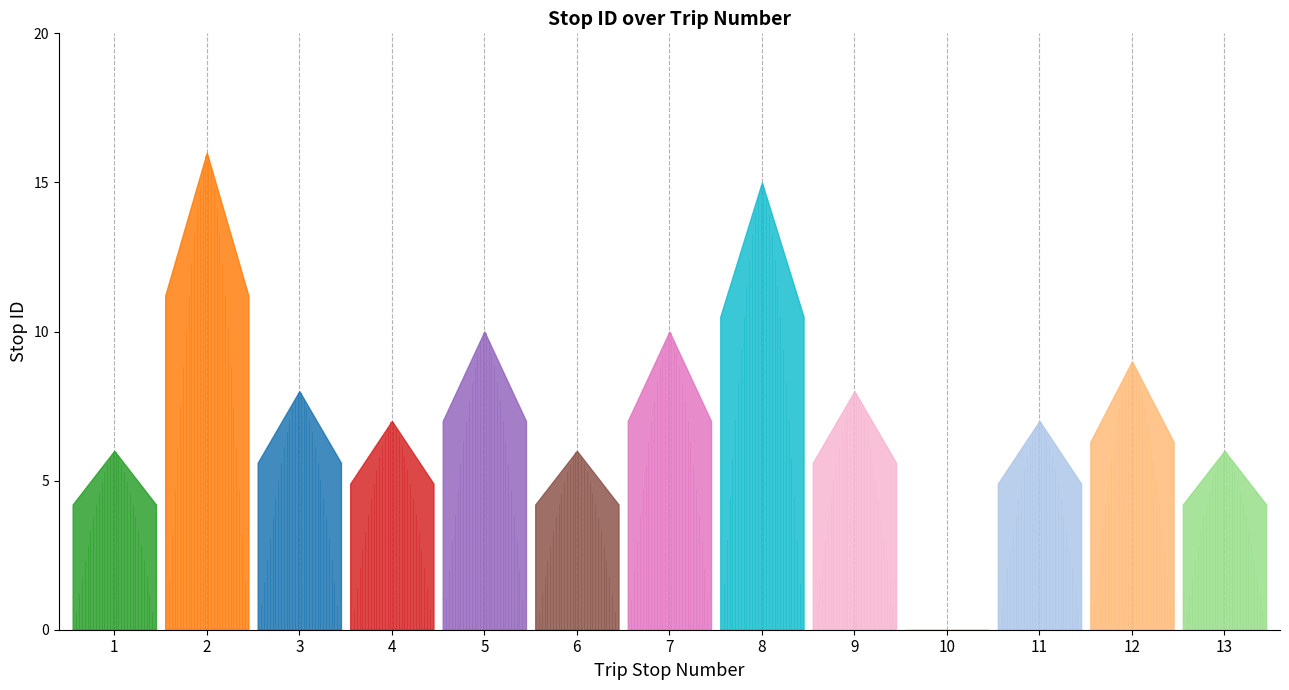

At which category does the chart reach its peak across all series?

2